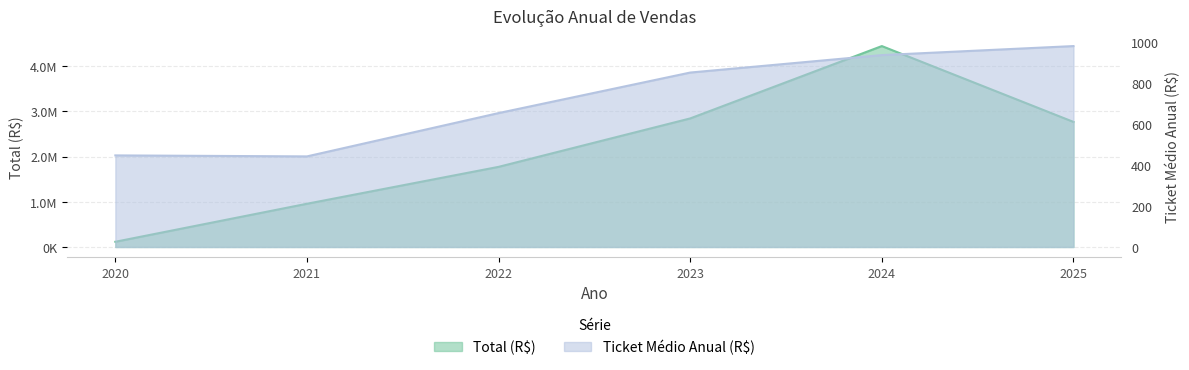

Between 2021 and 2025, which series saw the biggest shift?

Total